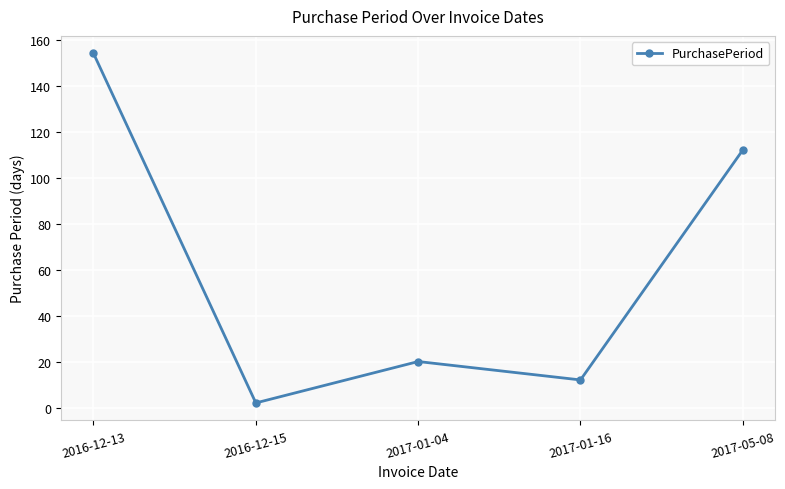

At which category does the chart reach its peak across all series?

2016-12-13